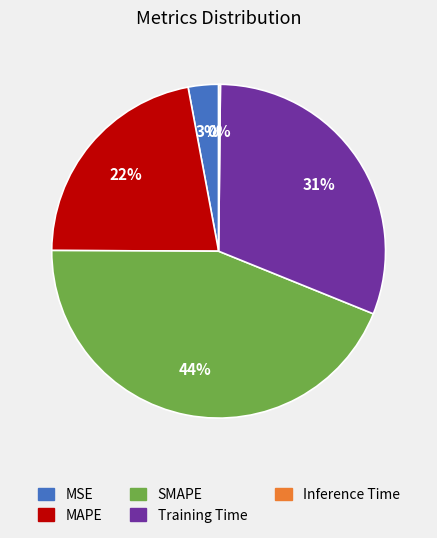

To the nearest percent, what is the combined percentage of MSE and SMAPE?

47%